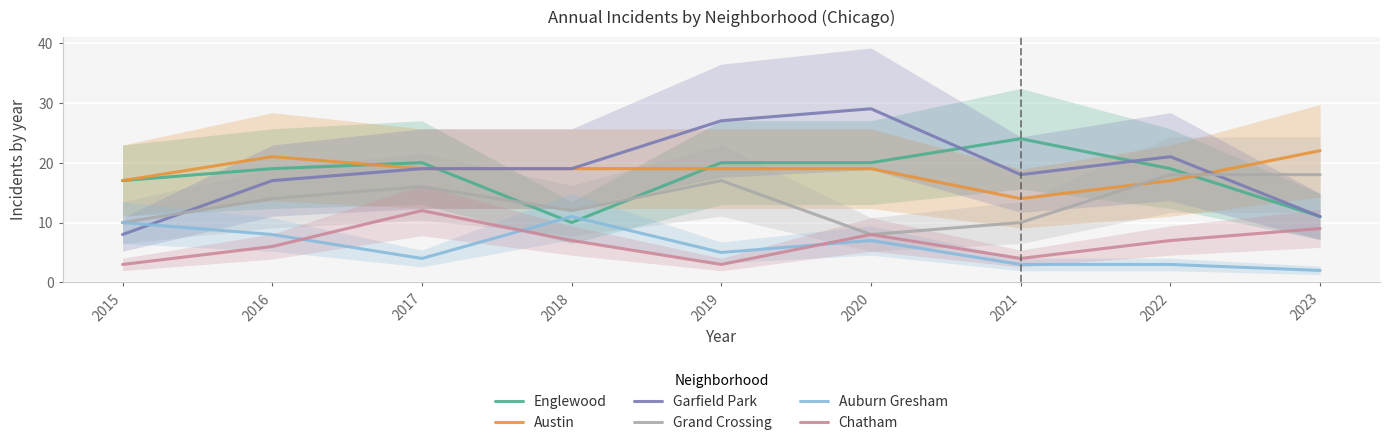

How many lines are shown in the chart?

6